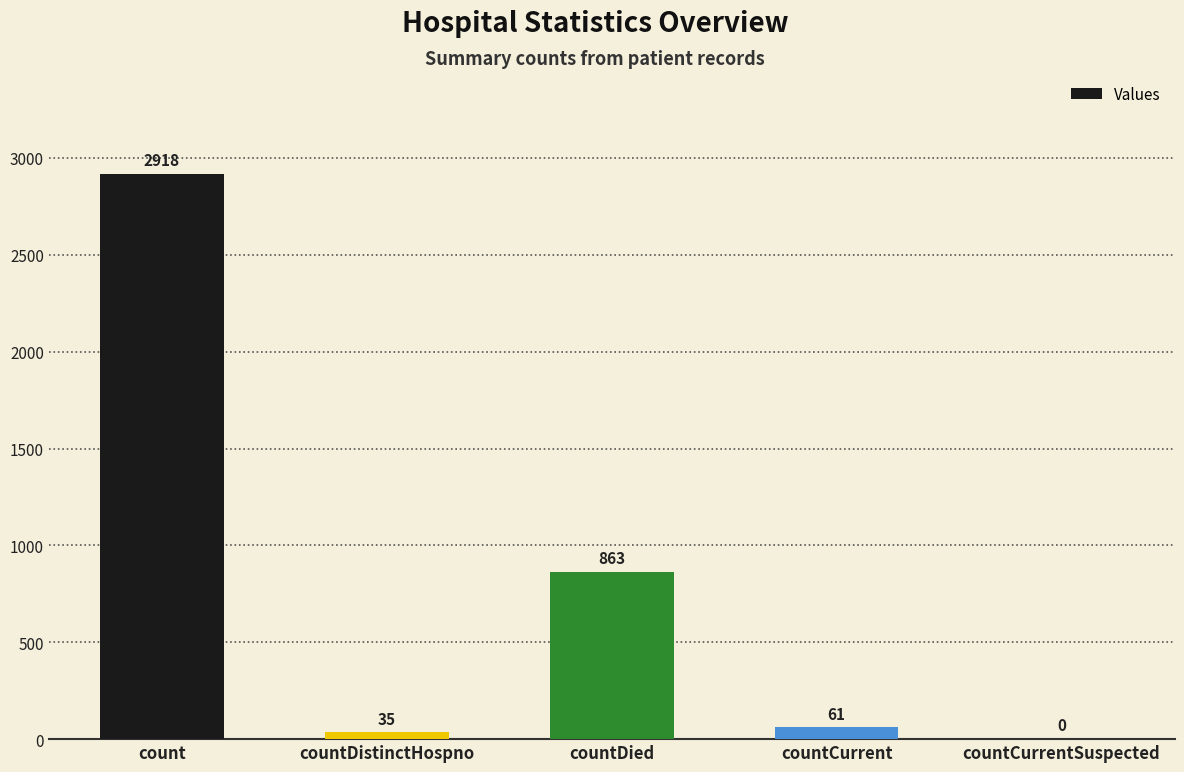

Reading right to left, list all the values displayed in this chart.

countCurrentSuspected=0	countCurrent=61	countDied=863	countDistinctHospno=35	count=2918